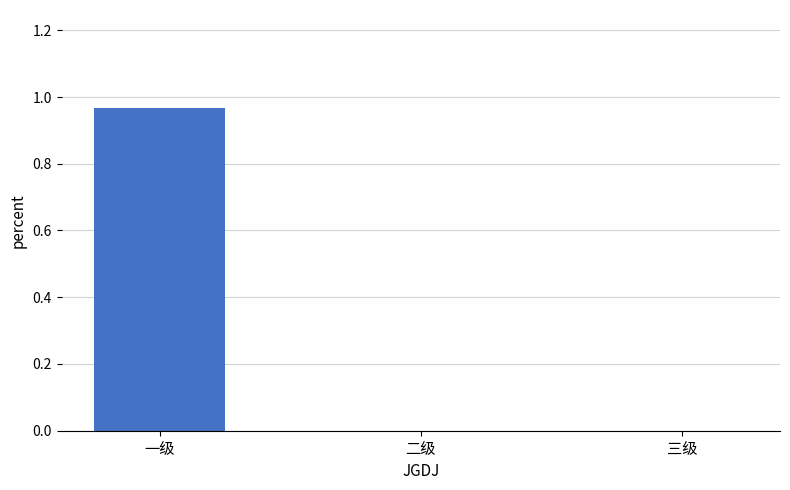

At which category does the chart reach its peak across all series?

一级